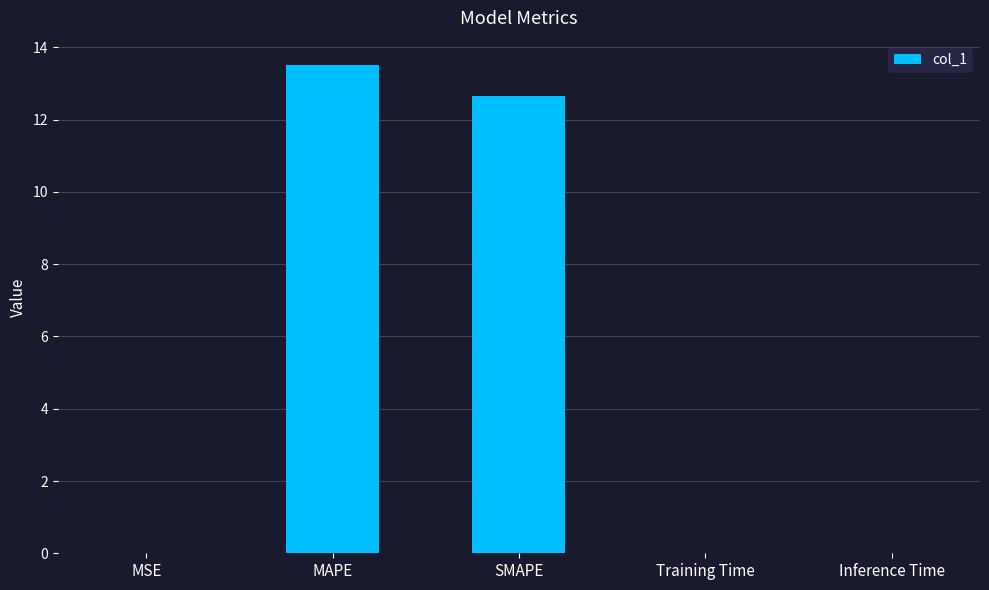

At which category does the chart reach its peak across all series?

MAPE